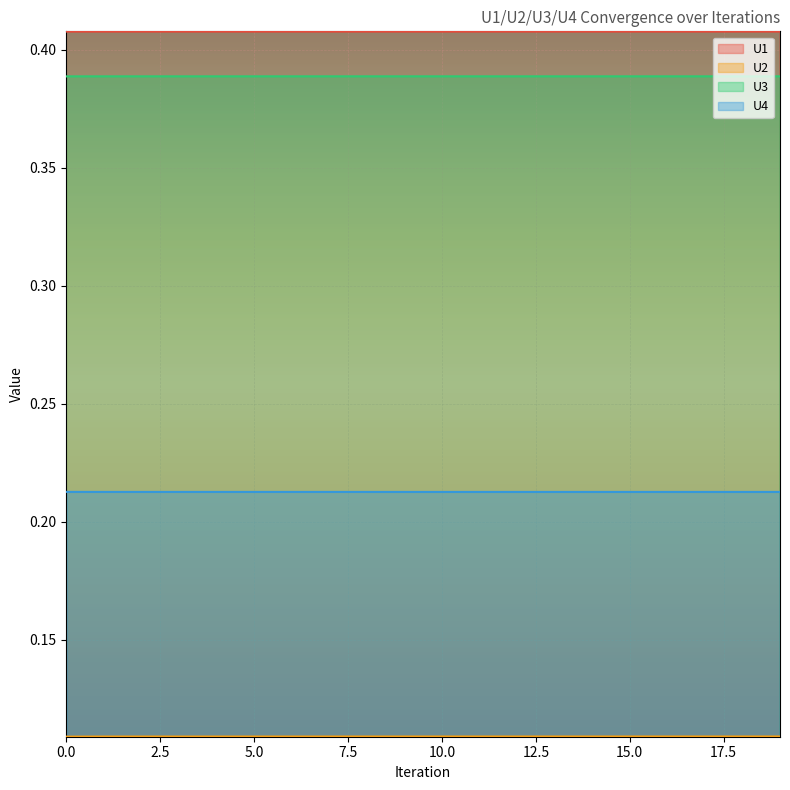

What is the minimum value shown in the chart?

0.1